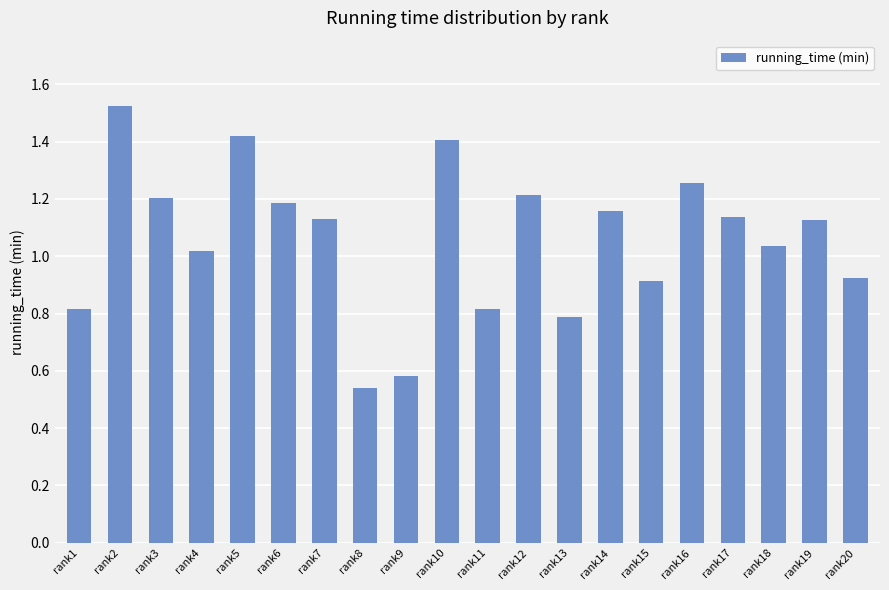

What is the change in value from rank3 to rank9?

-0.6